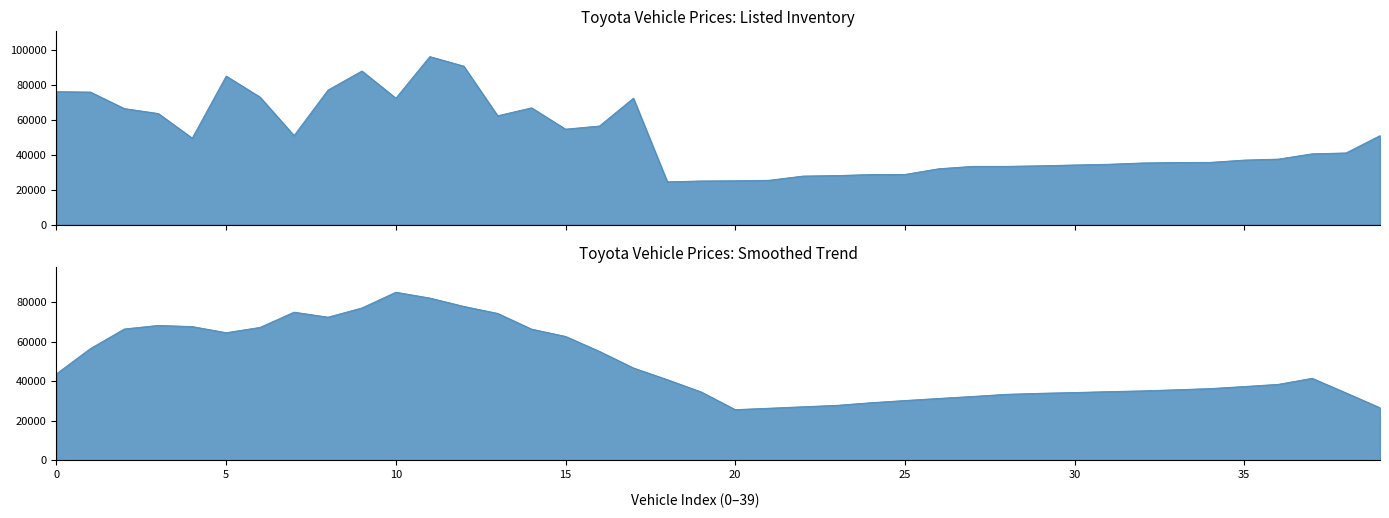

Does the chart have visible grid lines?

No